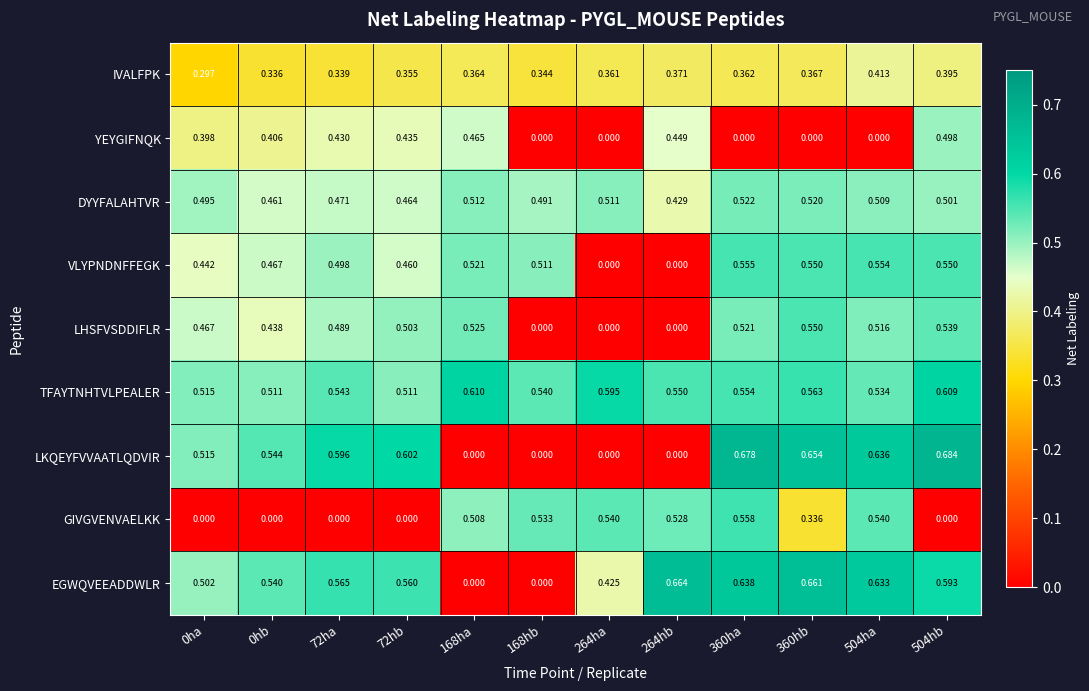

How many data points does each series have?

12